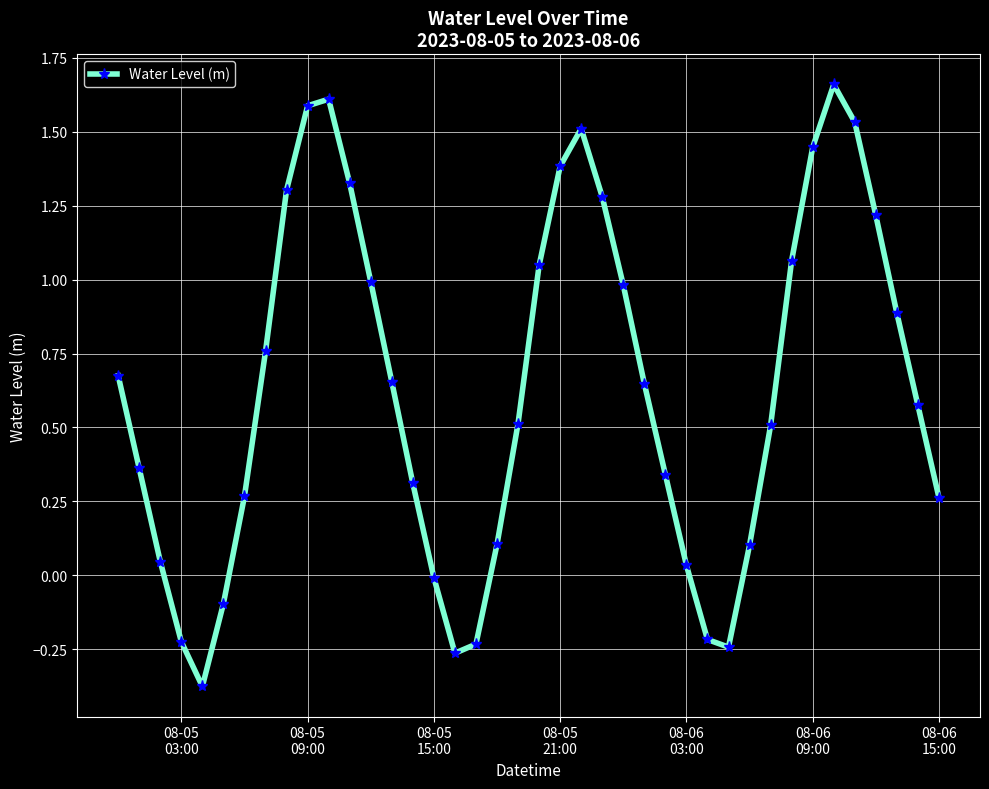

How many series are shown in this chart?

1